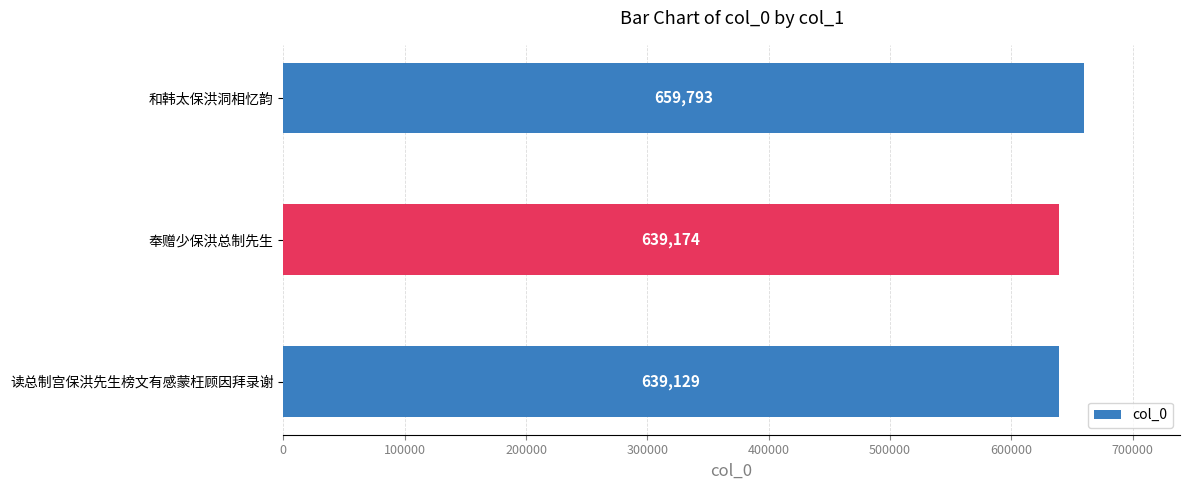

True or false: the data shows 993410 at 和韩太保洪洞相忆韵.

False